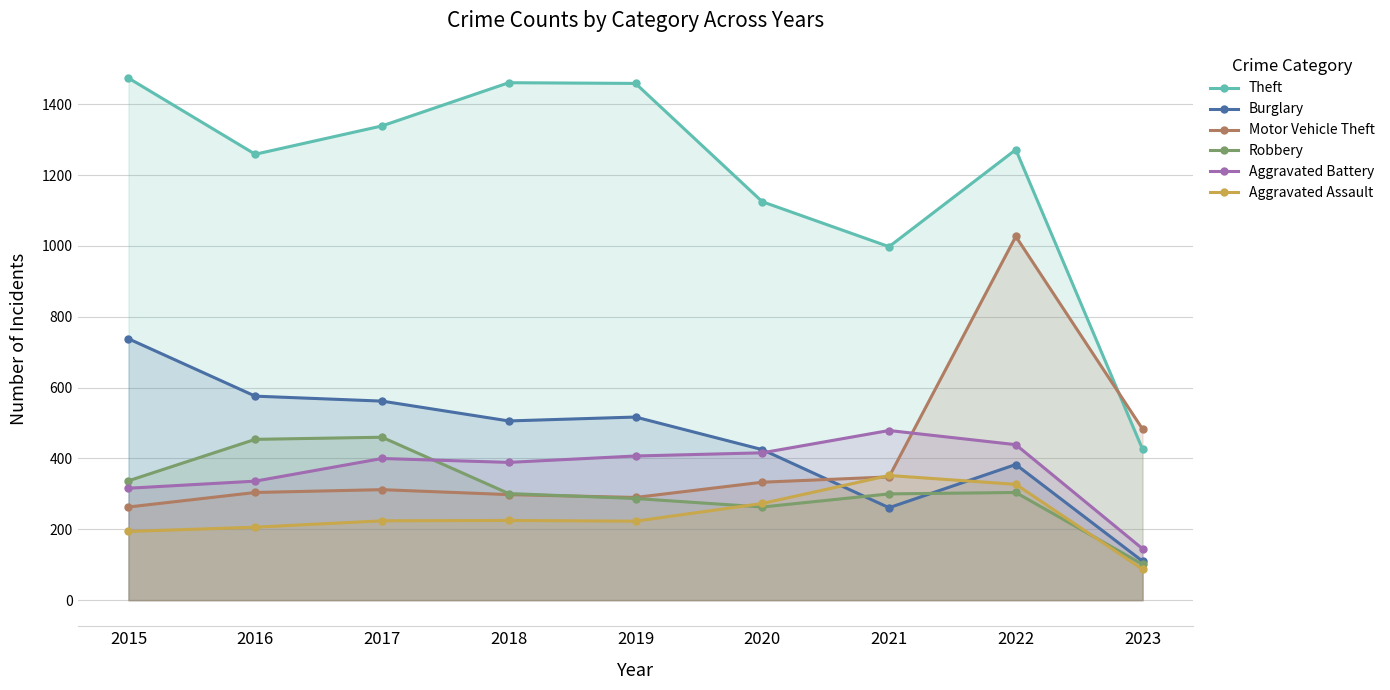

At which category is the sum across all series the highest?

2022